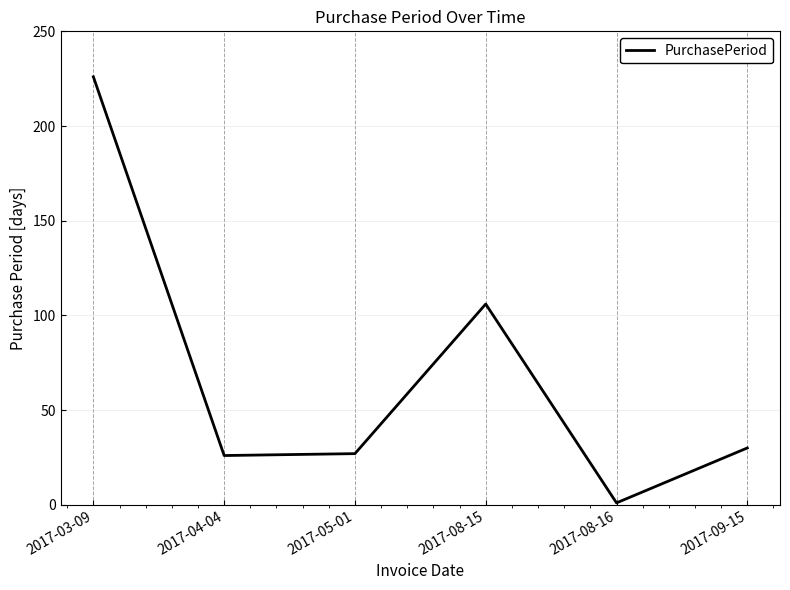

Which label corresponds to the smallest value in the chart?

2017-08-16